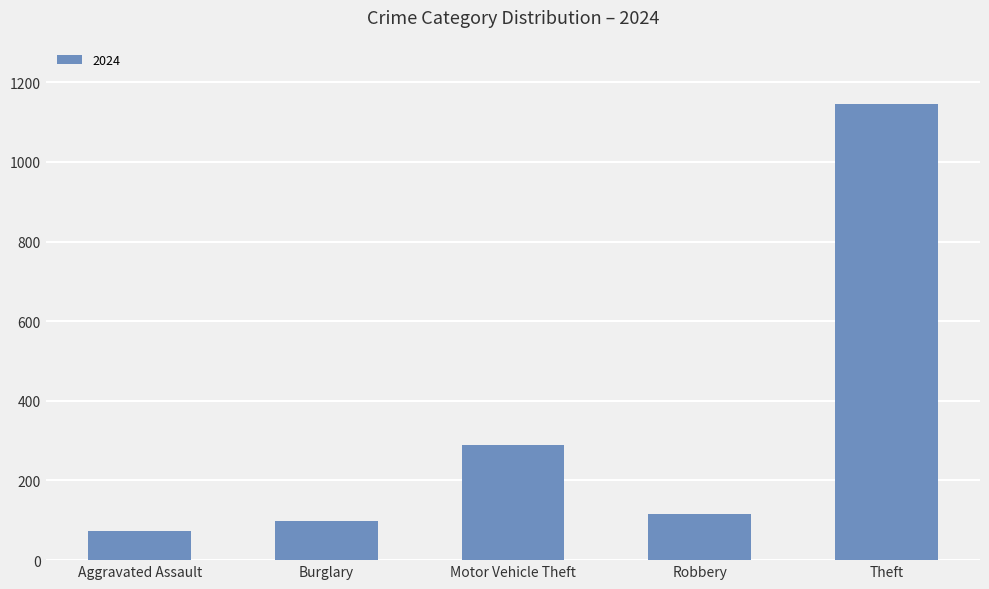

Which has a higher value, Theft or Aggravated Assault?

Theft